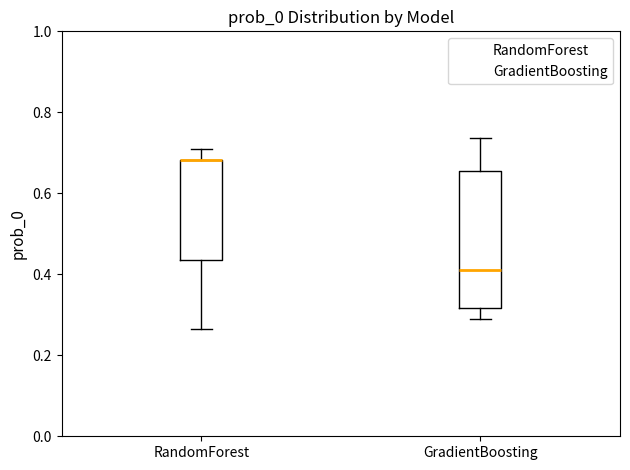

Reading left to right, transcribe this box plot: for each box, give where its median line is, the range the box spans, and where its two whiskers end, as read against the y-axis. The values are not printed on the chart, so give them approximately, as read against the axis.

RandomForest: median 0.68 (drawn on the box's upper edge), box 0.44 to 0.68, whiskers 0.26 to 0.72
GradientBoosting: median 0.40, box 0.32 to 0.66, whiskers 0.28 to 0.74